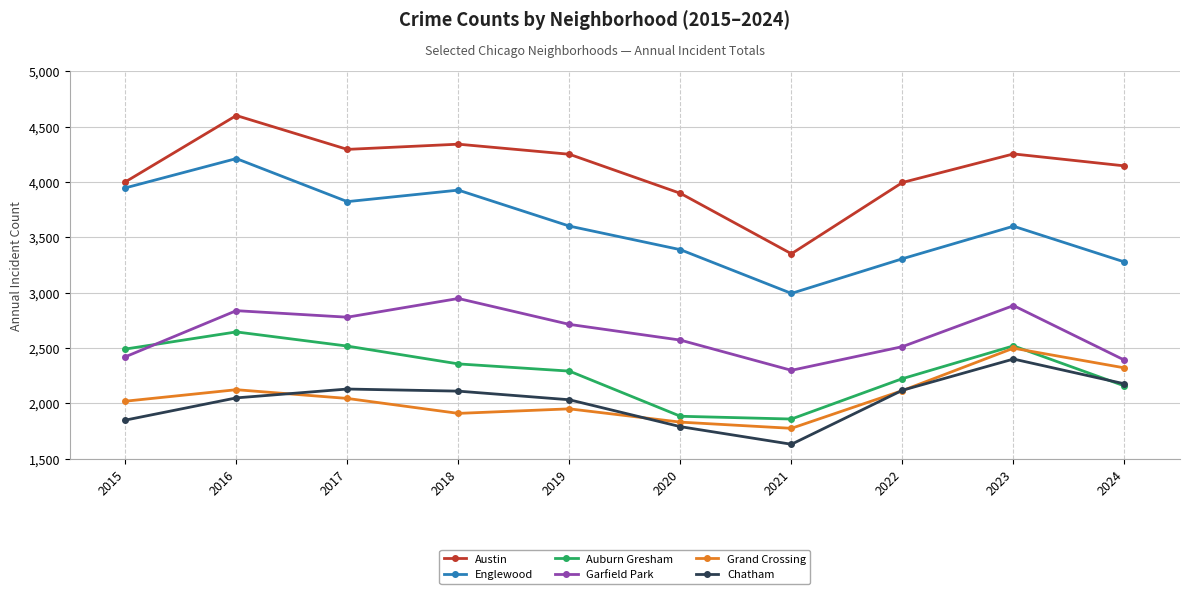

Where does the Englewood series first go above 3602?

2015